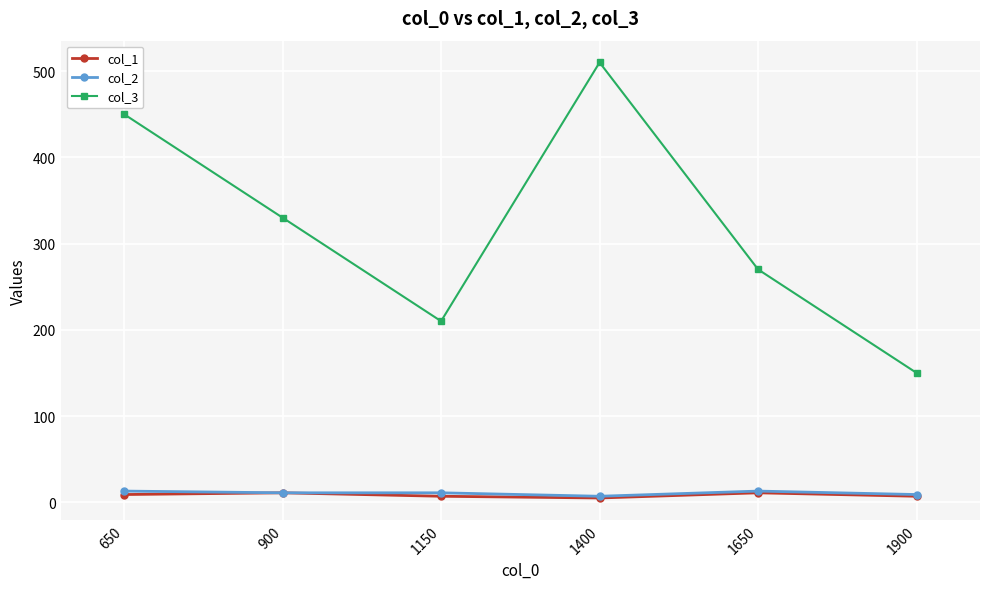

The value of col_1 at 1900 is 7. True or false?

True